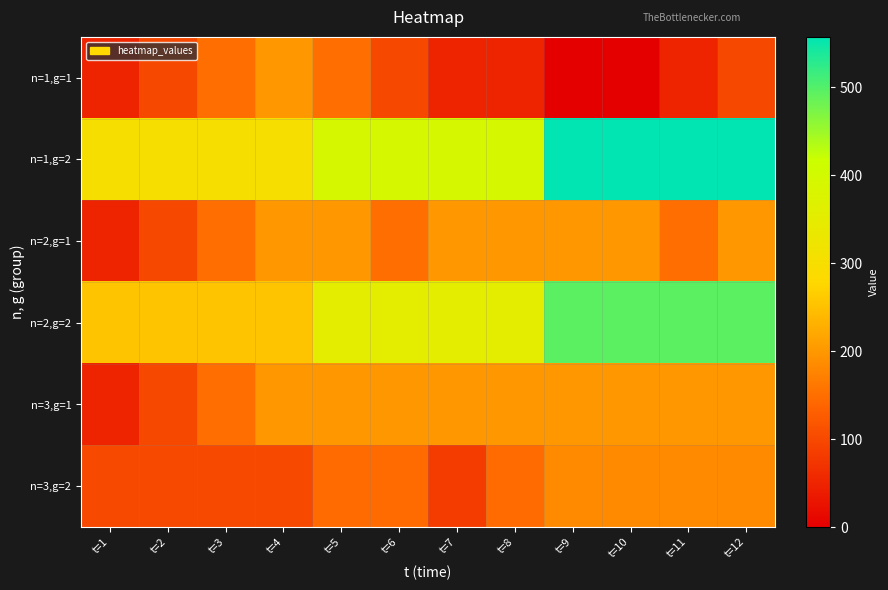

Which series has the widest spread of values?

n=1,g=2